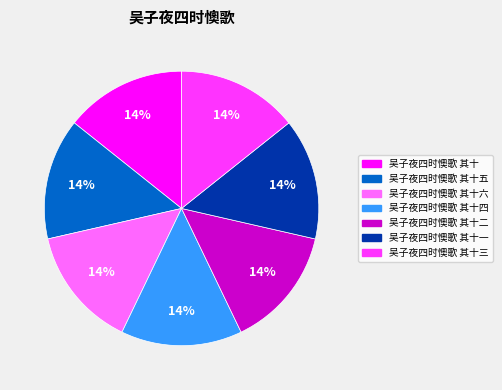

How many segments does this pie chart have?

7